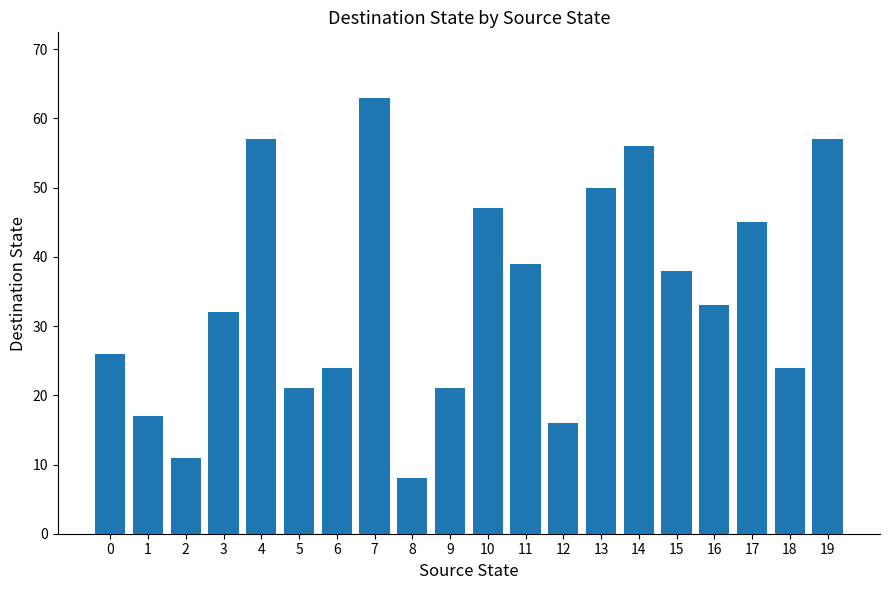

What is the approximate value at 6, to the nearest 5?

25